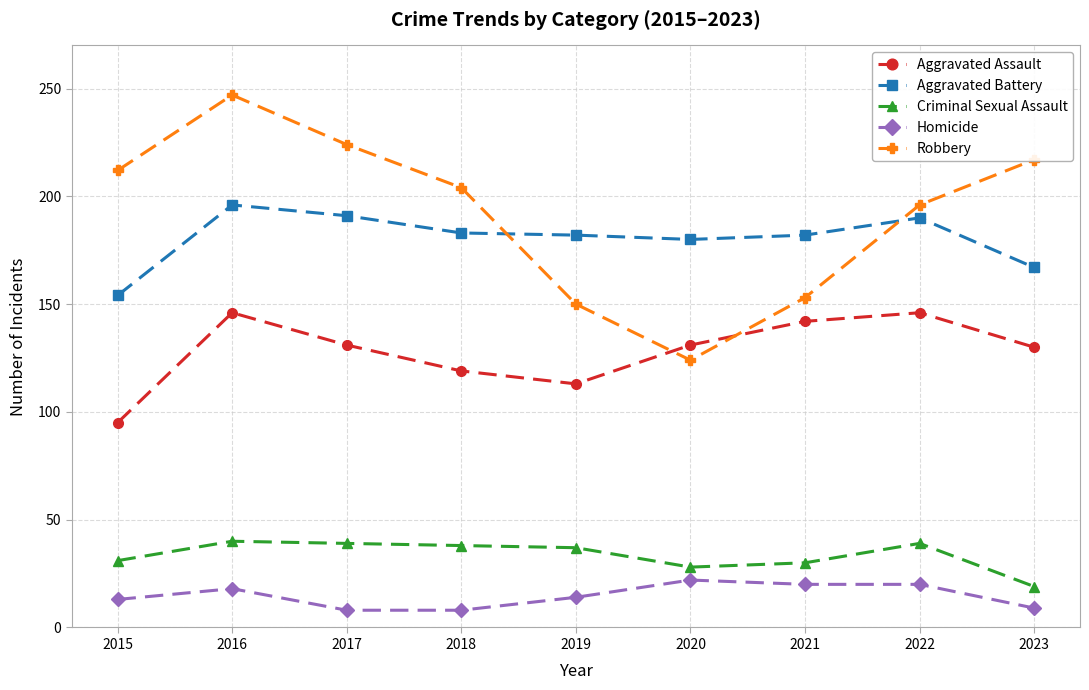

How many distinct data groups are displayed?

5